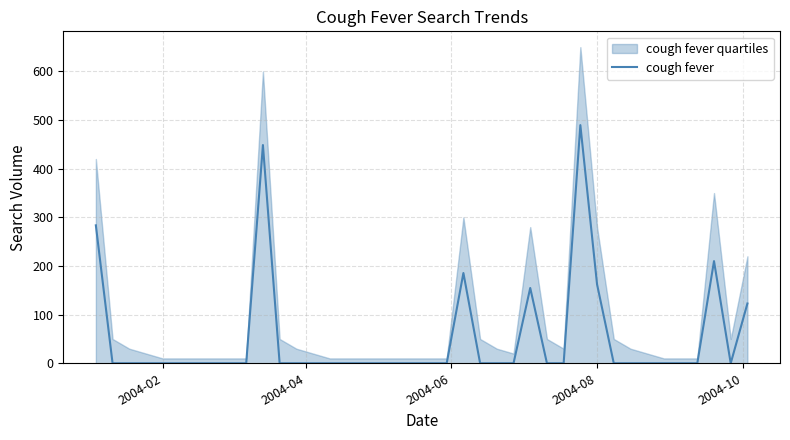

The value at 9 is 231.0. True or false?

False